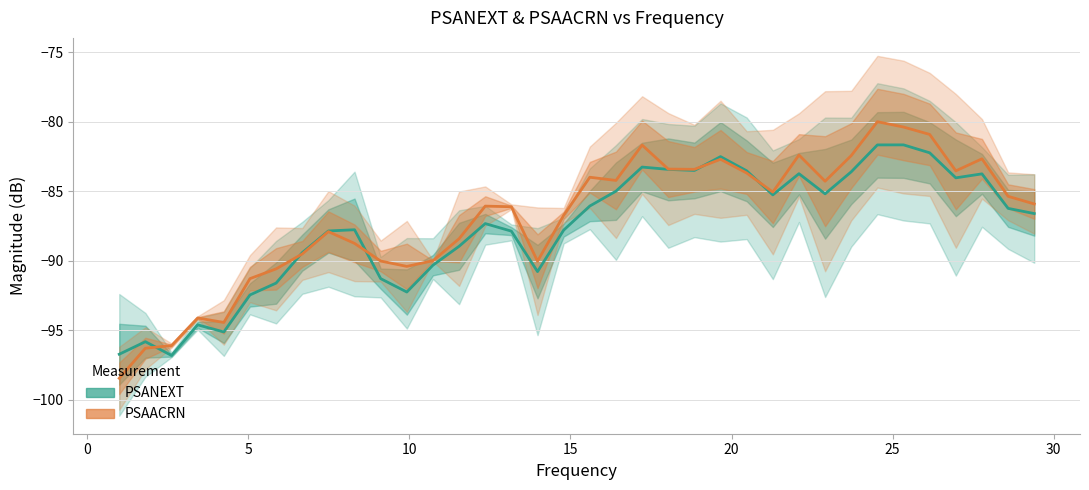

Count the number of data series in this chart.

2